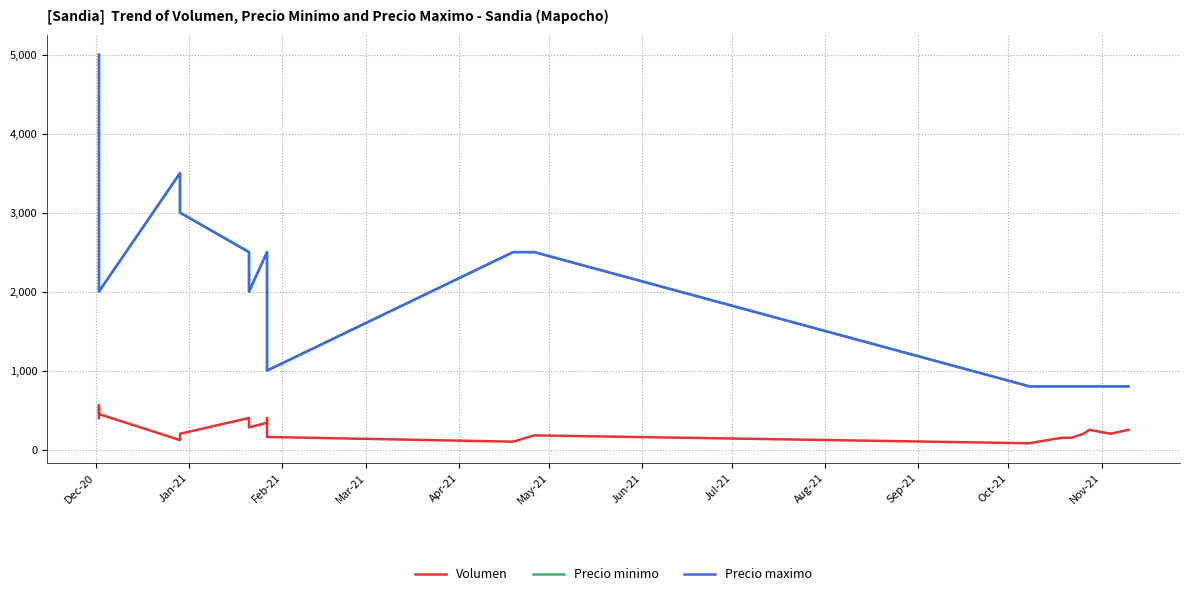

Where does the Volumen series first go above 200?

Dec-20